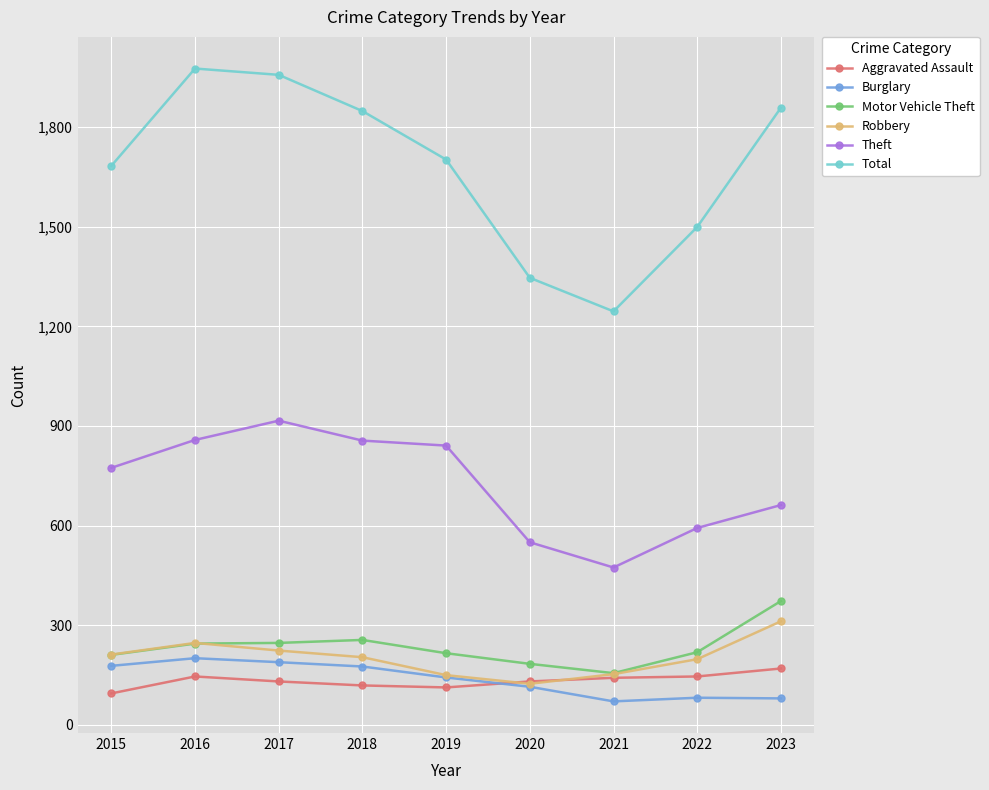

True or false: Robbery and Theft intersect in this chart.

False